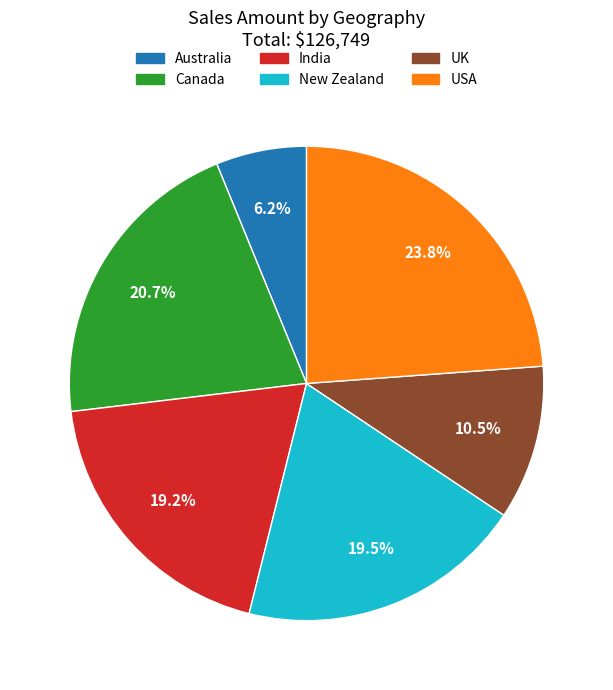

Approximately how many times larger is the value at Canada compared to USA?

0.9